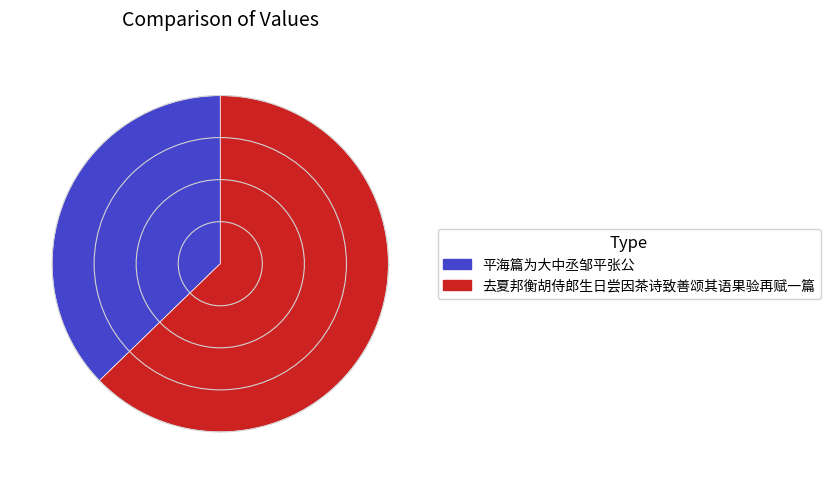

Does any single category account for the majority?

Yes